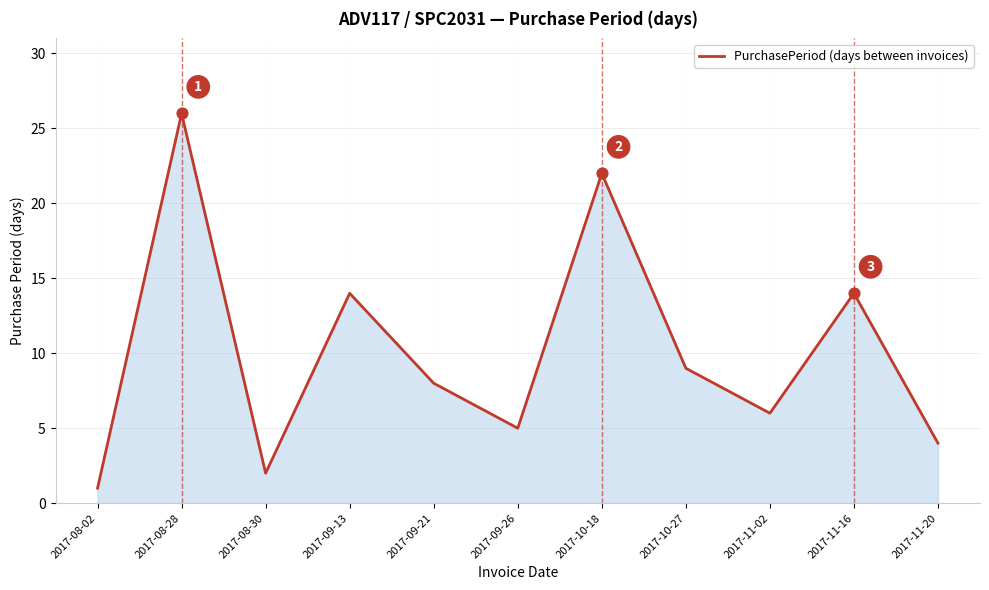

Which has a higher value, 2017-09-26 or 2017-09-21?

2017-09-21